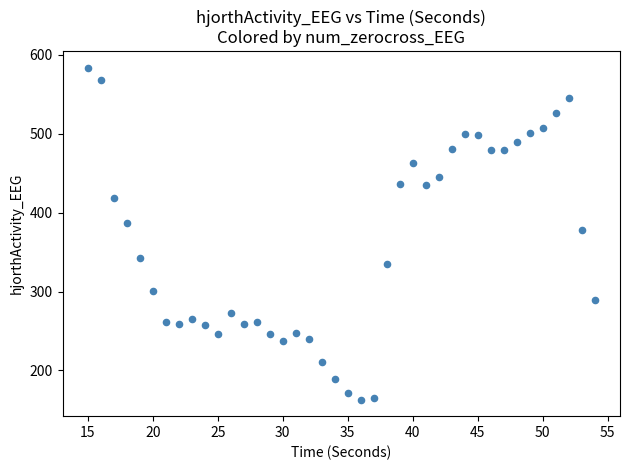

What is the range of Y values (max minus min)?

420.7